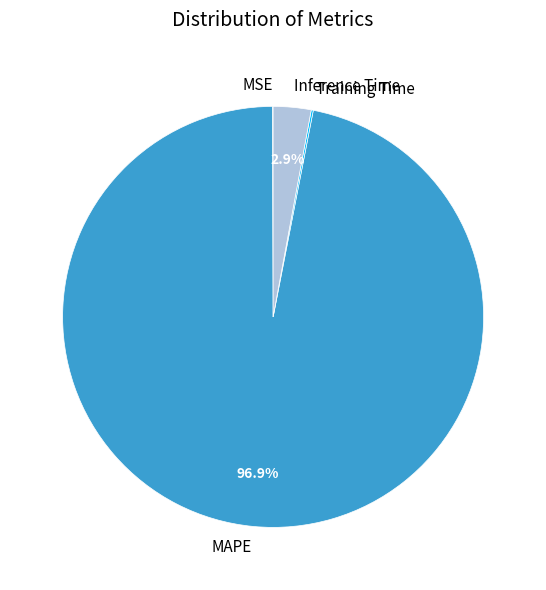

Between Inference Time and MAPE, which is larger?

MAPE